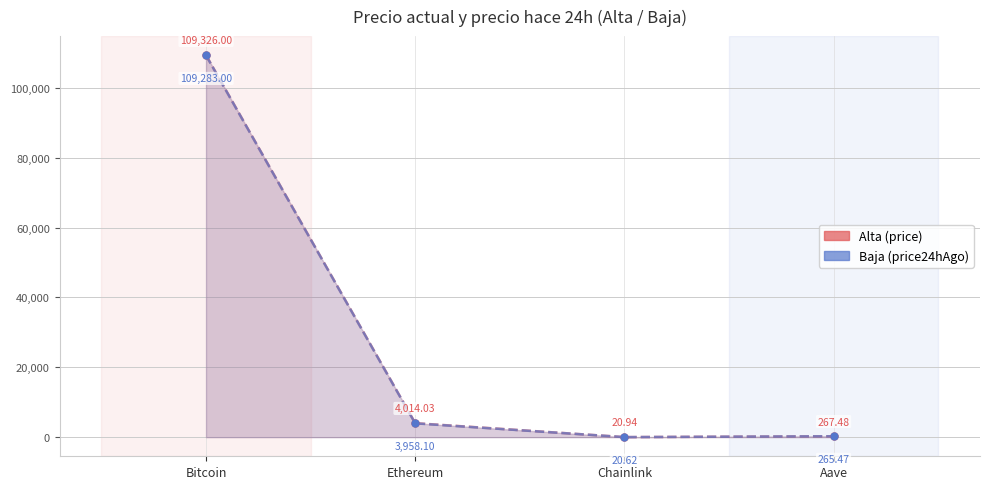

The value of price at Bitcoin is 109326.0. True or false?

True